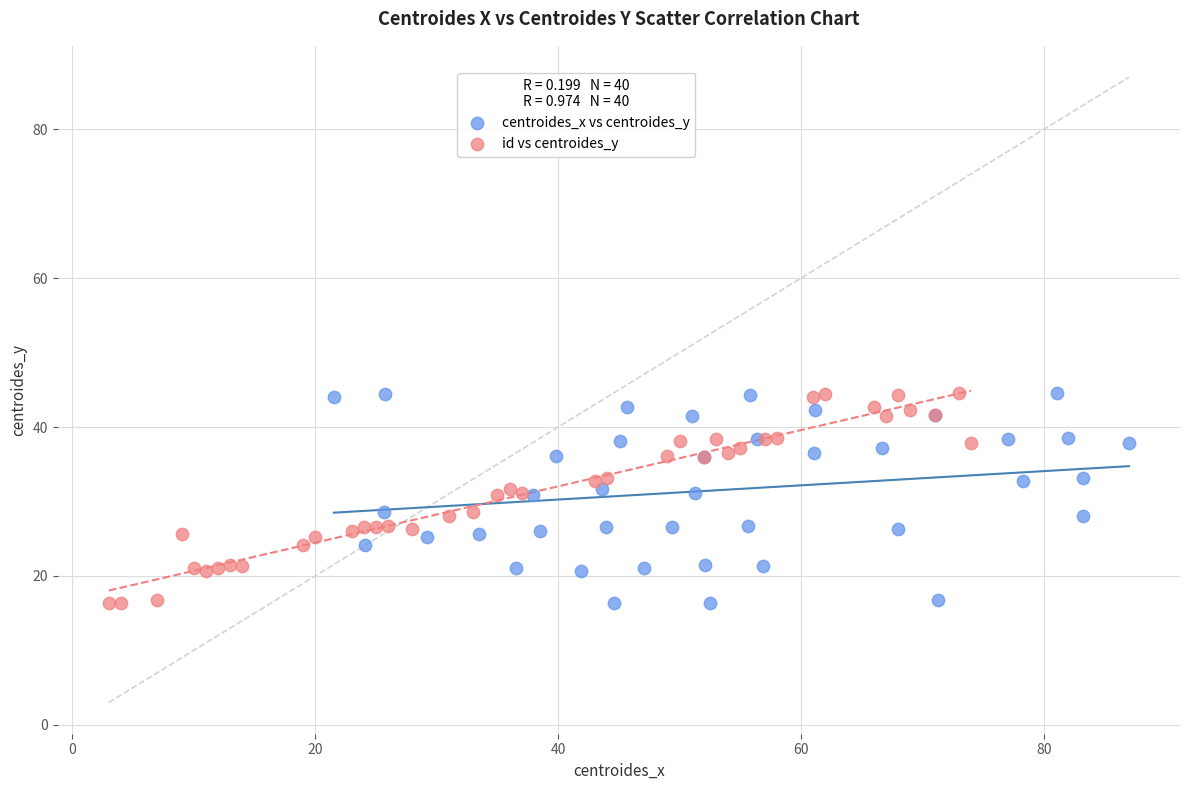

What are all the series names shown in the legend?

centroides_x vs centroides_y, id vs centroides_y